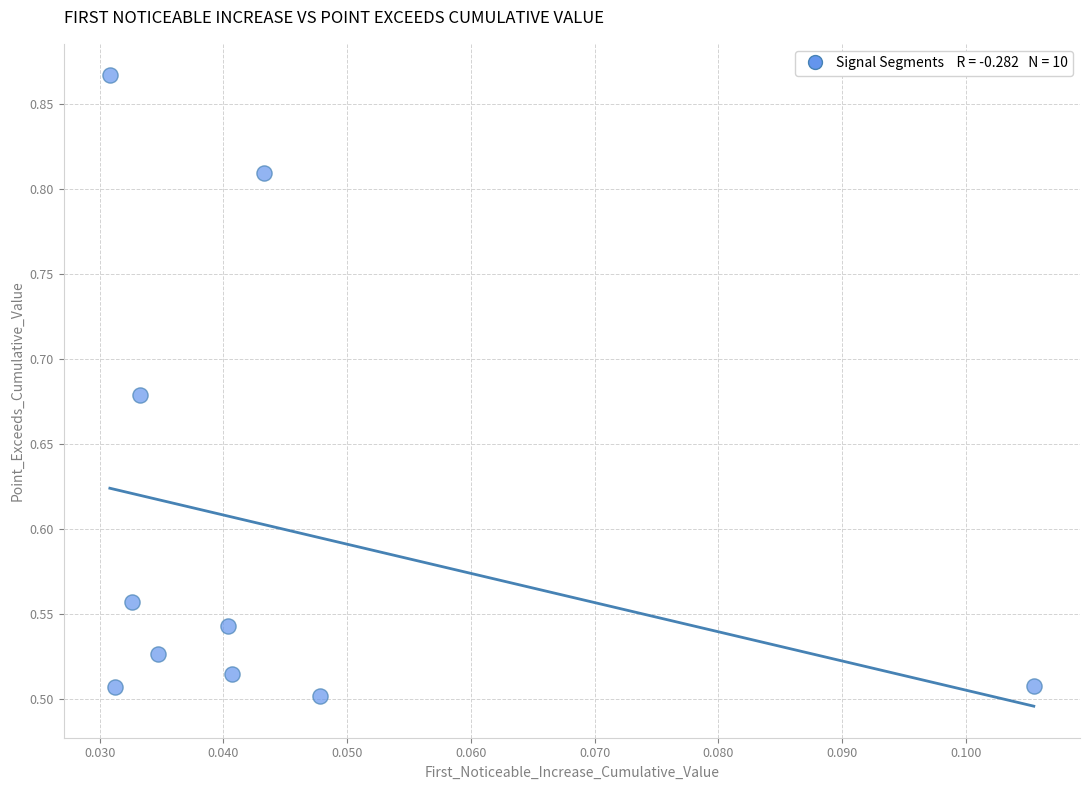

What is the range of Y values (max minus min)?

0.4